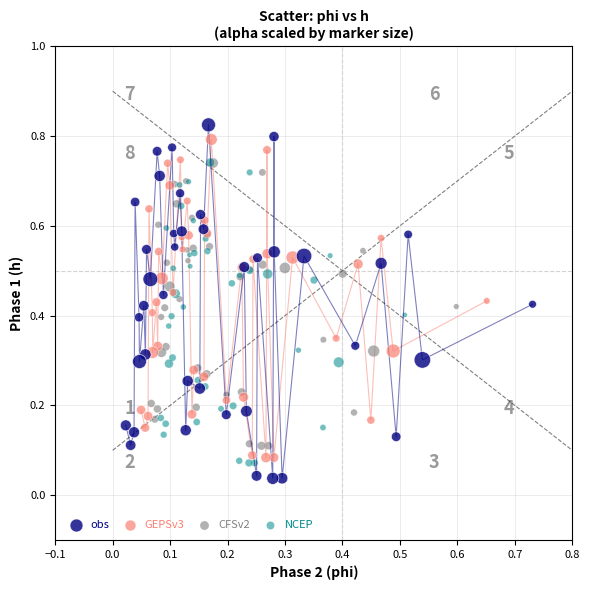

Which series contains the lowest Y value?

obs